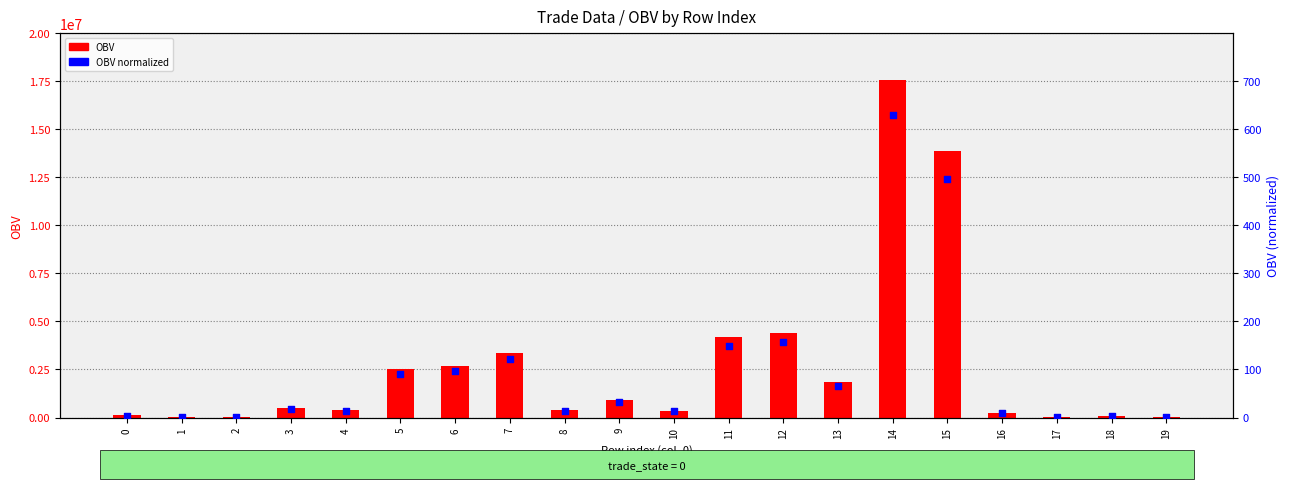

At how many categories does at least one series exceed 2810361?

5